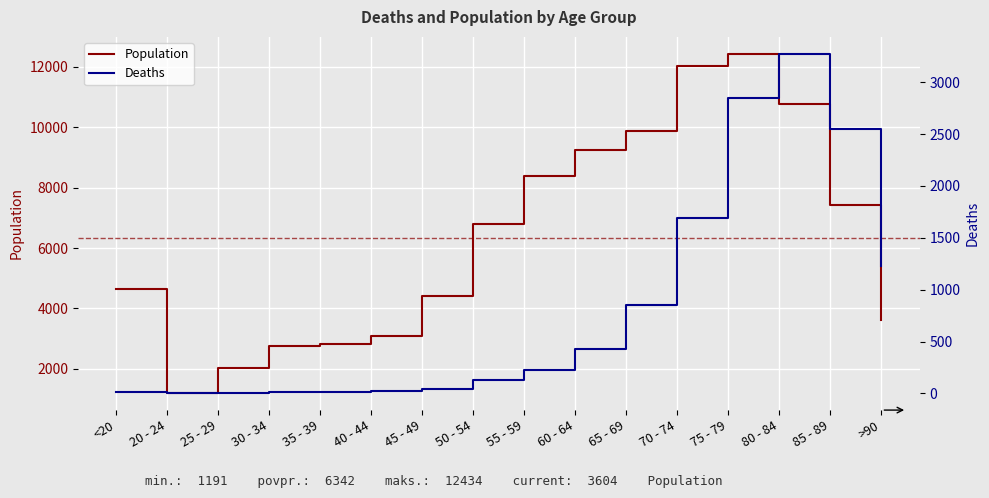

What is the spread (max minus min) of values at 75 - 79?

9586